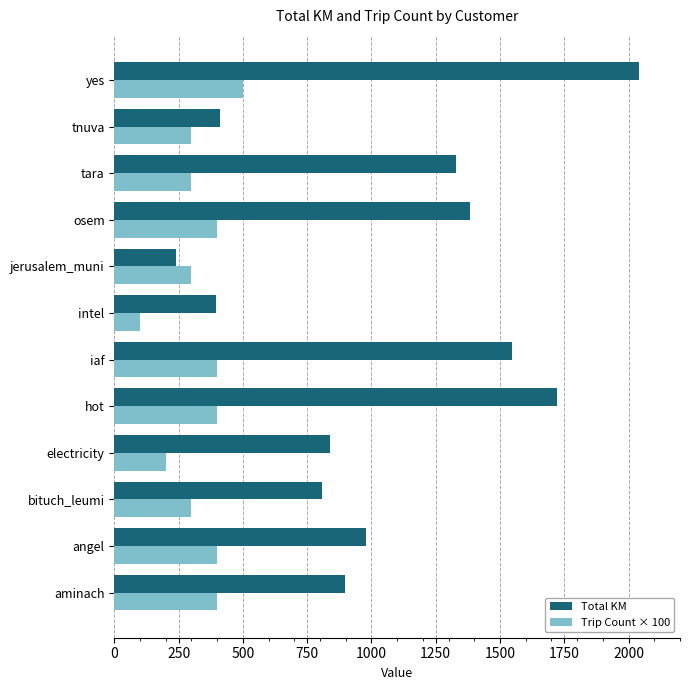

Is the value of Total KM at jerusalem_muni greater than the value of Trip Count × 100 at bituch_leumi?

No